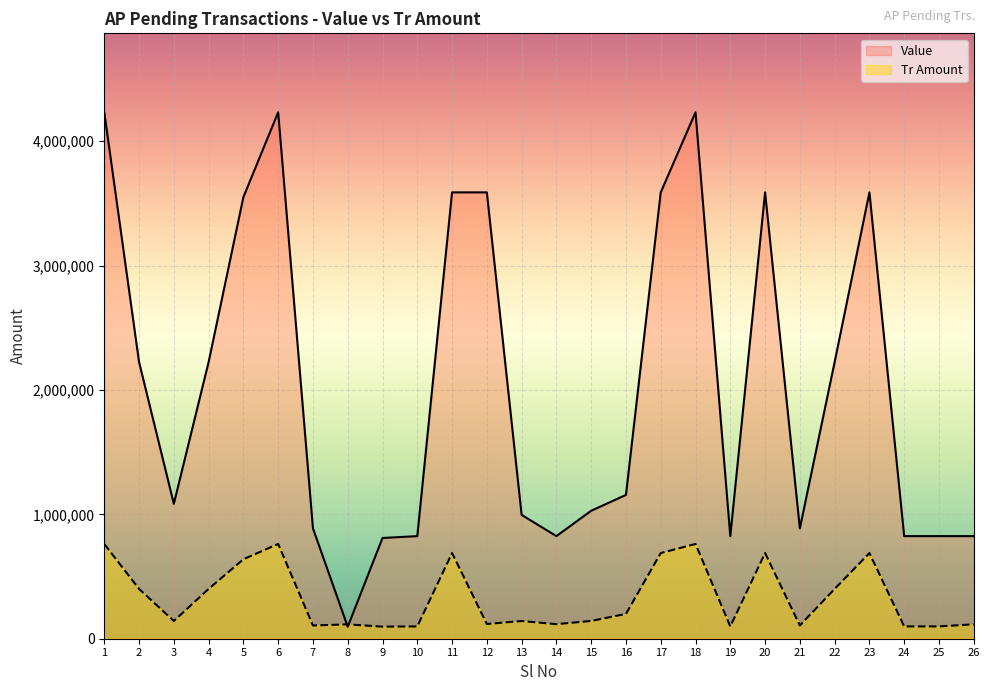

Where does the Value series first go above 1156500?

1